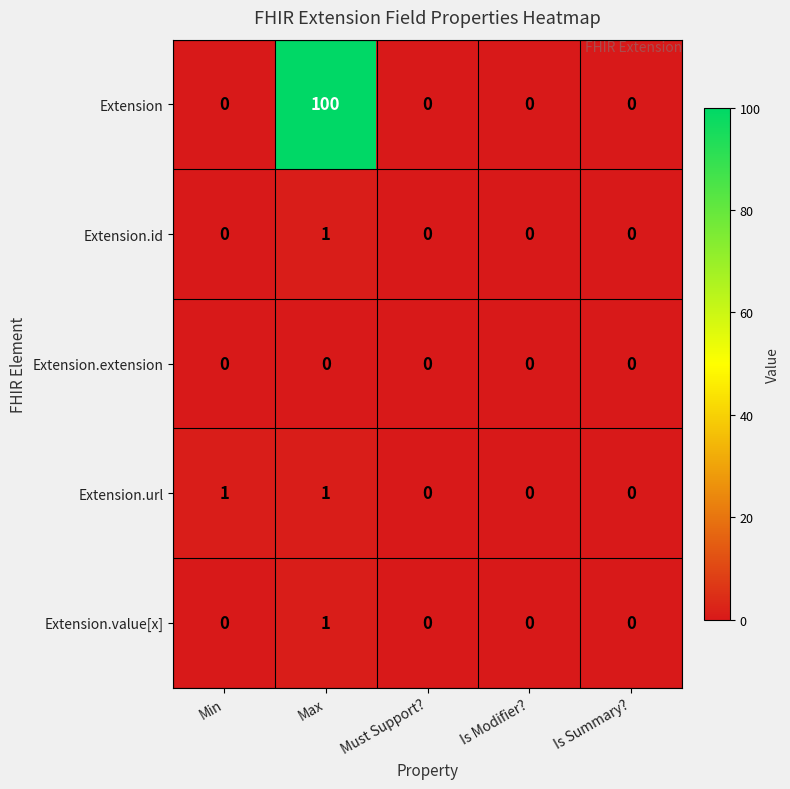

The Extension.value[x] series shows -1 at Must Support?. True or false?

False